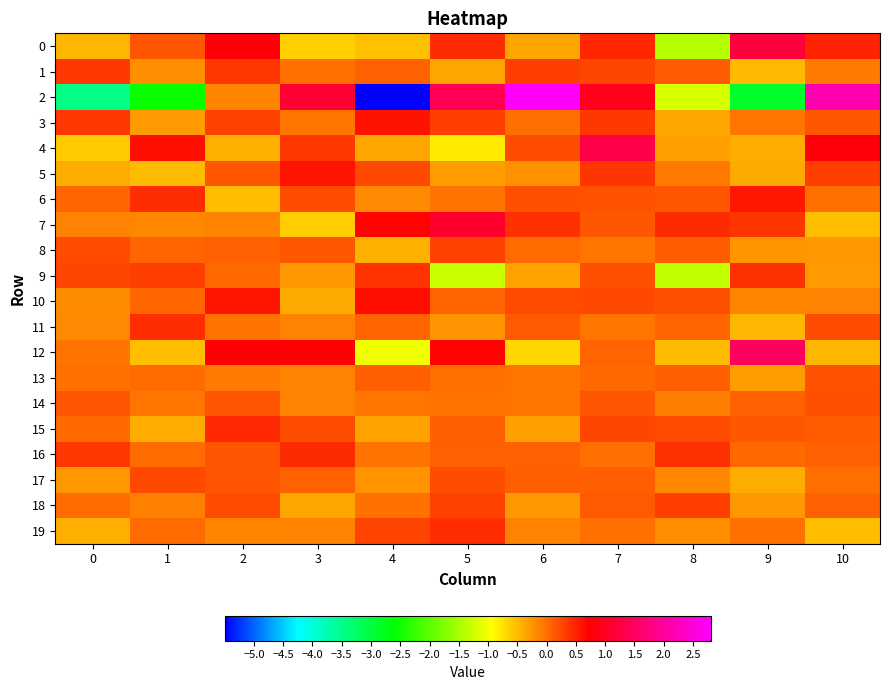

At which category does the chart reach its peak across all series?

6